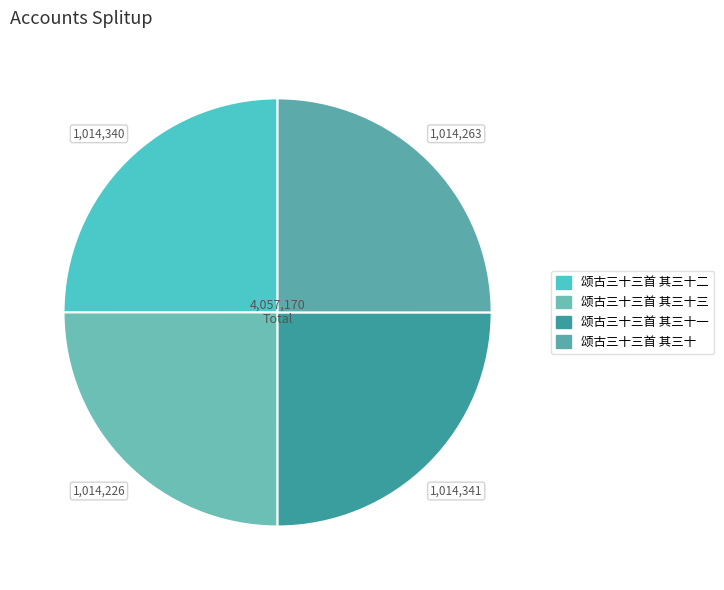

How many segments does this pie chart have?

4